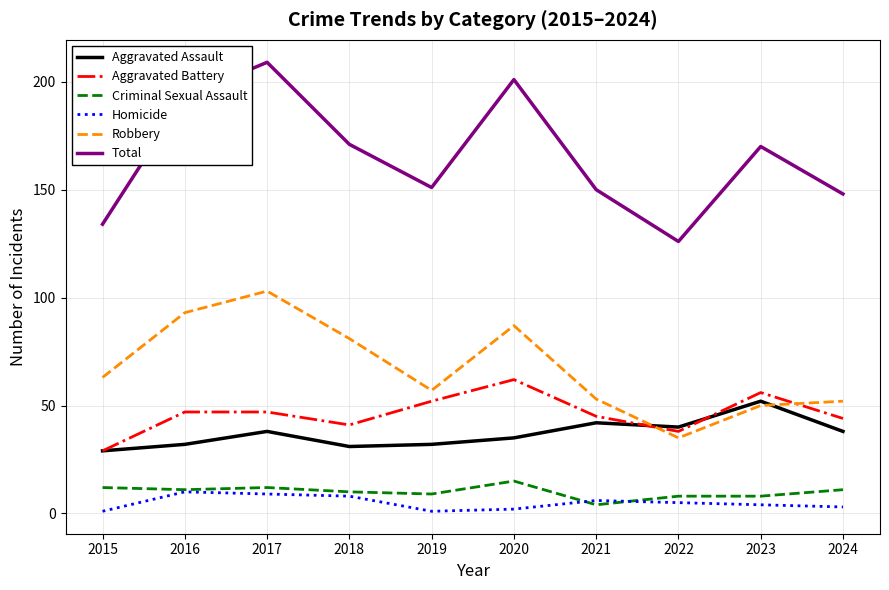

Does the chart have visible grid lines?

Yes